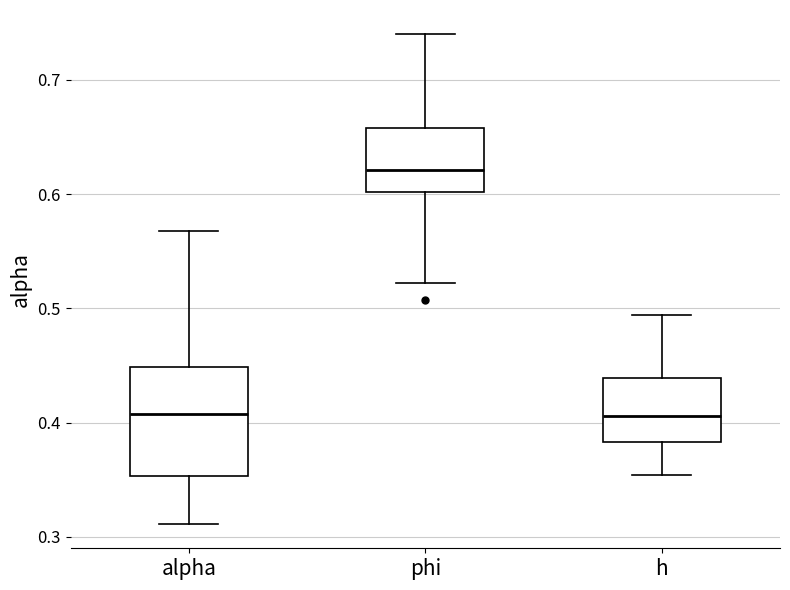

Where does the lower whisker of the box for phi end on the y-axis? The values are not printed on the chart, so give them approximately, as read against the axis.

0.52